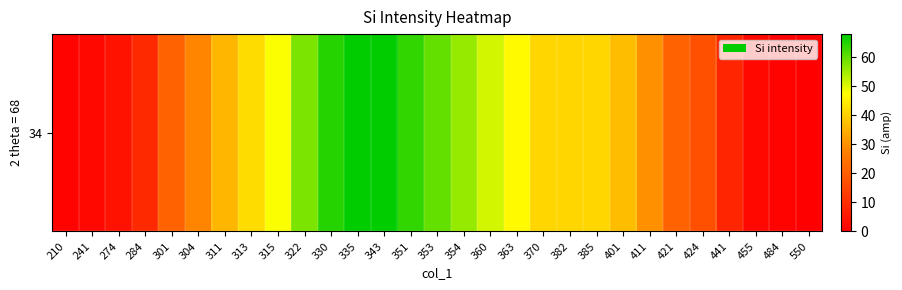

List the labels in order of value, largest first.

335, 343, 330, 351, 353, 322, 354, 360, 315, 363, 313, 370, 382, 385, 401, 311, 411, 304, 301, 421, 424, 284, 441, 274, 241, 455, 210, 484, 550